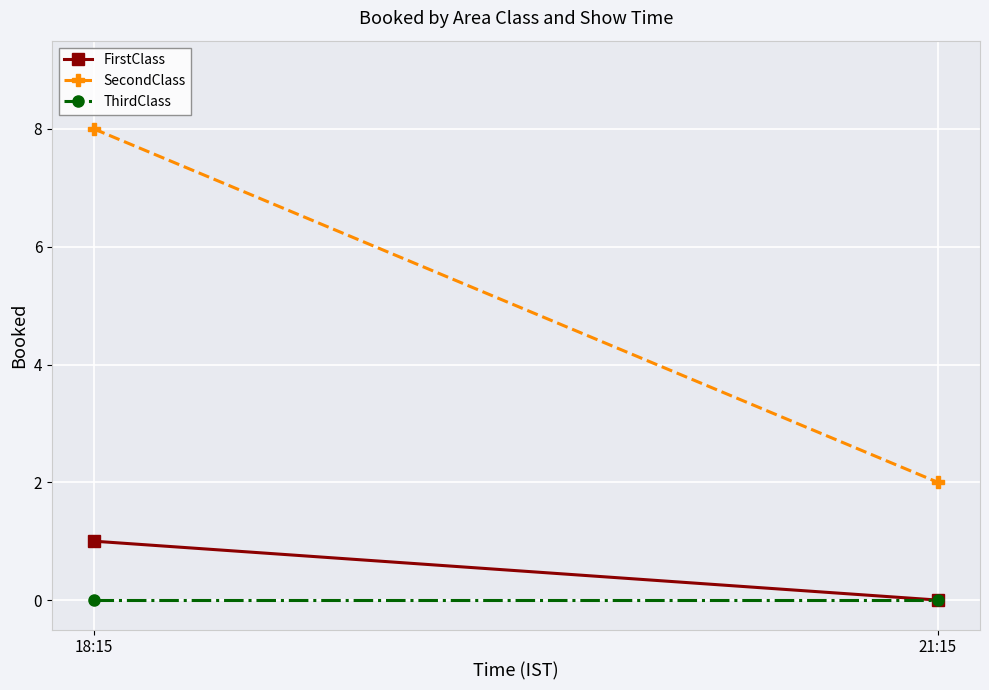

Rank the series at 18:15 from lowest to highest value.

ThirdClass, FirstClass, SecondClass